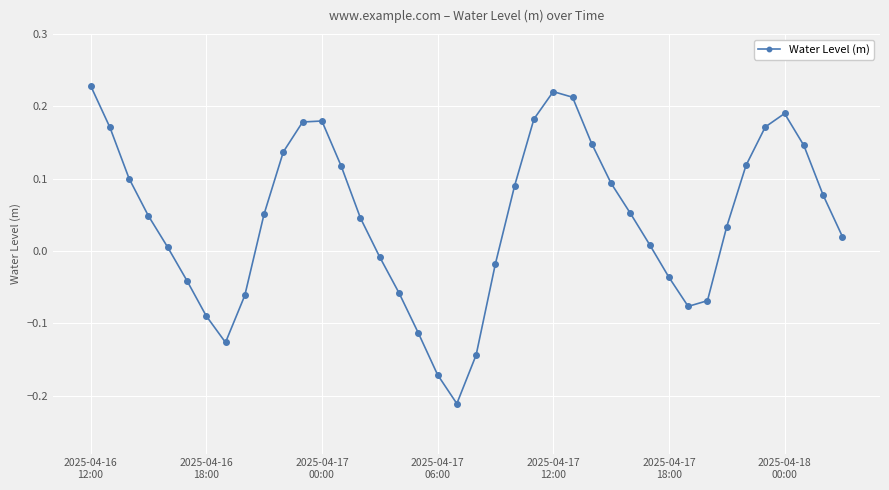

How many data points are less than 0?

14